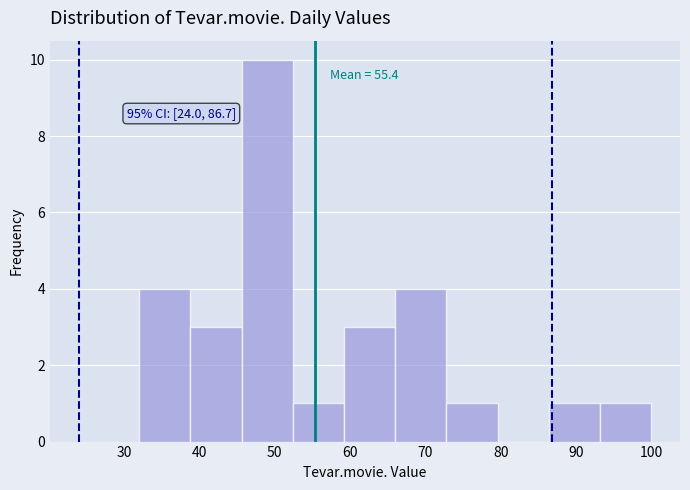

Which range on the x-axis has the tallest bar?

45.6 to 52.4